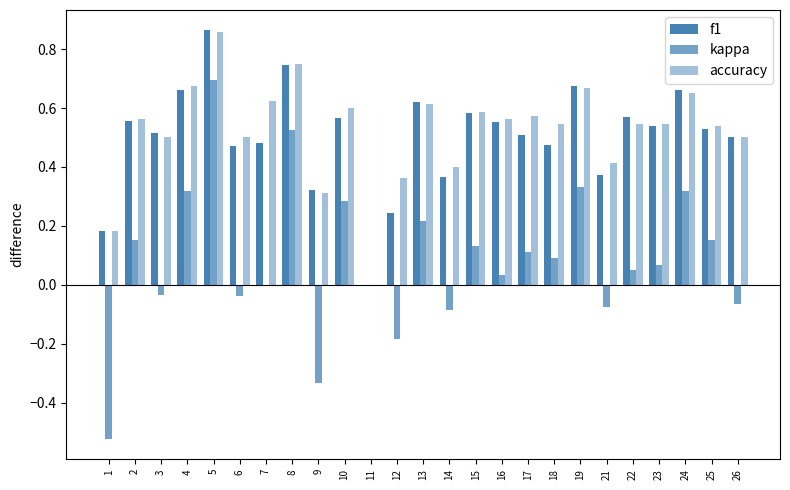

Rank the series by their maximum value, from highest to lowest.

f1, accuracy, kappa